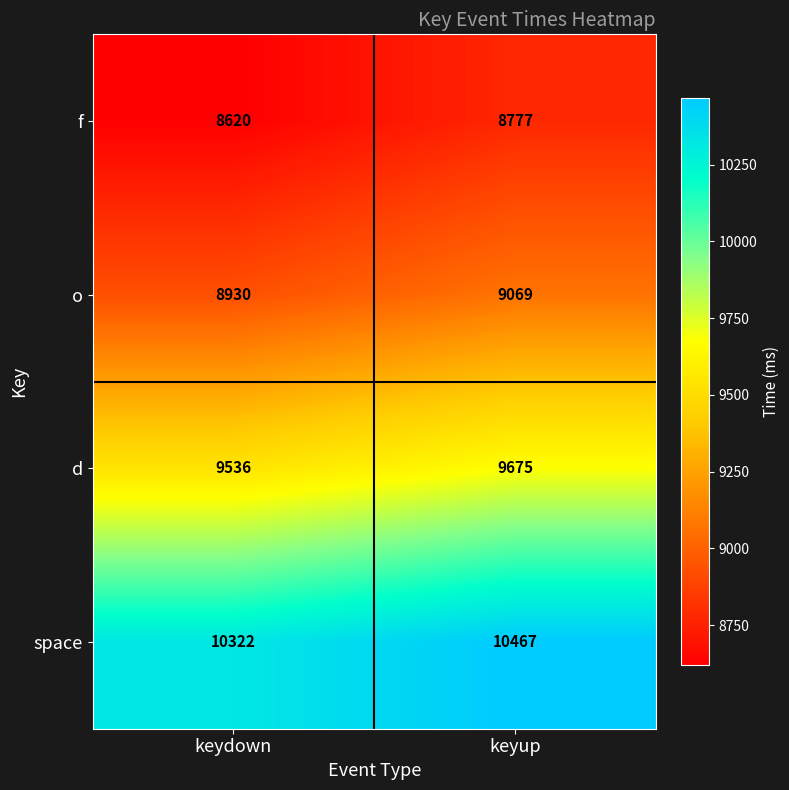

What is the average value of the o series?

9000